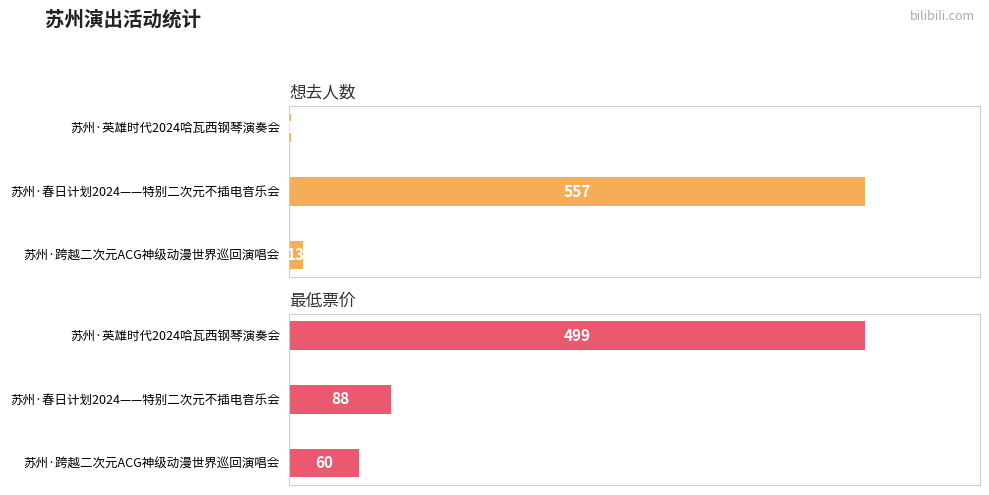

What is the sum of all 想去人数 values?

571